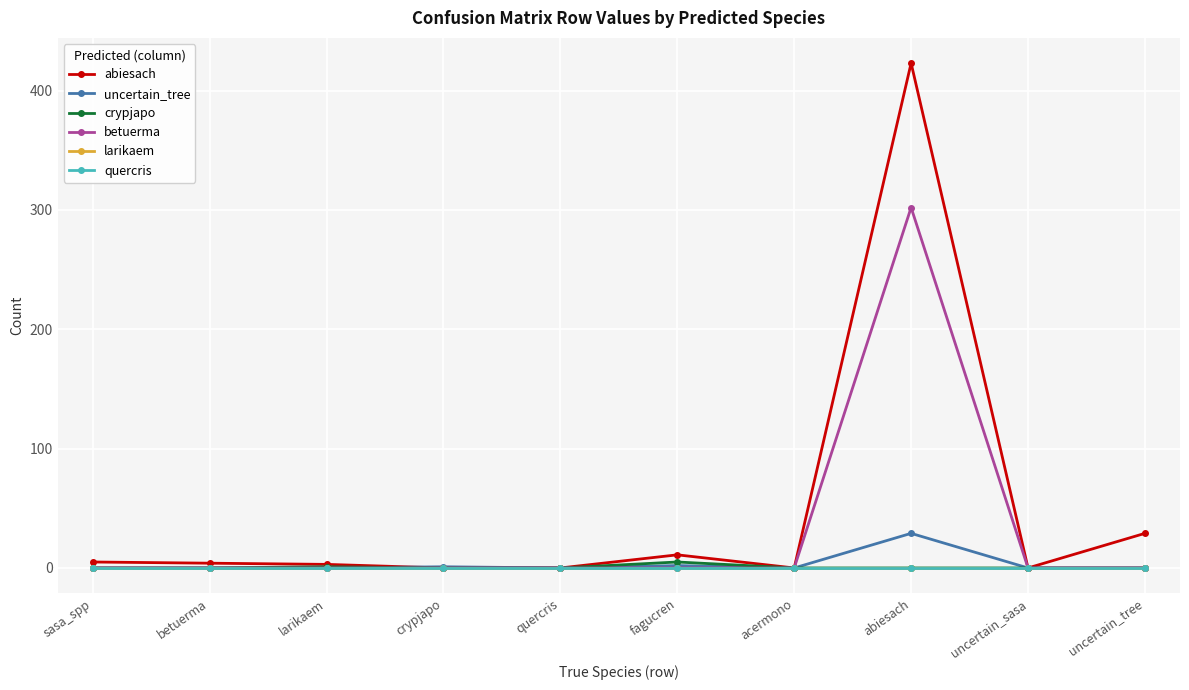

True or false: uncertain_tree has a value of 2 at fagucren.

True